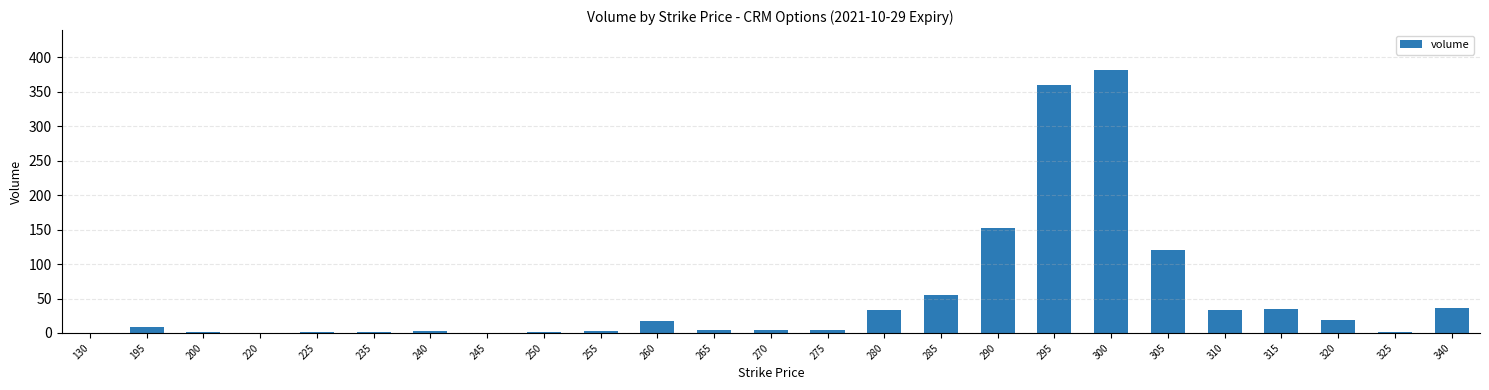

What is the sum of the values at 340 and 220?

36